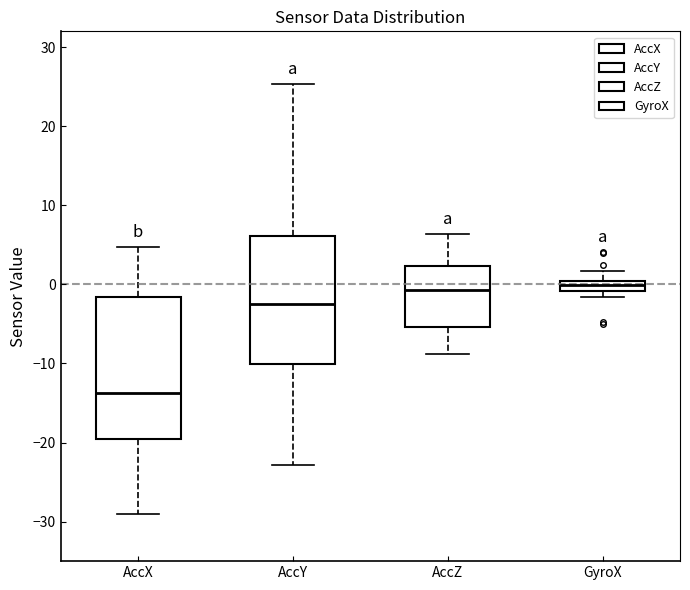

Where is the upper edge of the box for AccZ on the y-axis? The values are not printed on the chart, so give them approximately, as read against the axis.

2